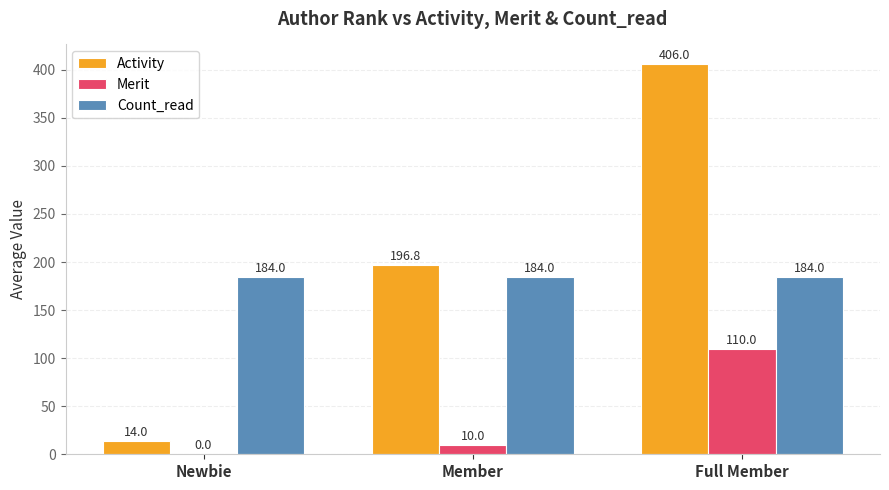

The value of Merit at Full Member is 110.0. True or false?

True